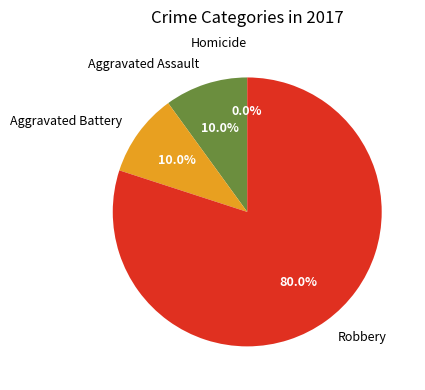

Does Aggravated Assault account for over 50% of the chart?

No